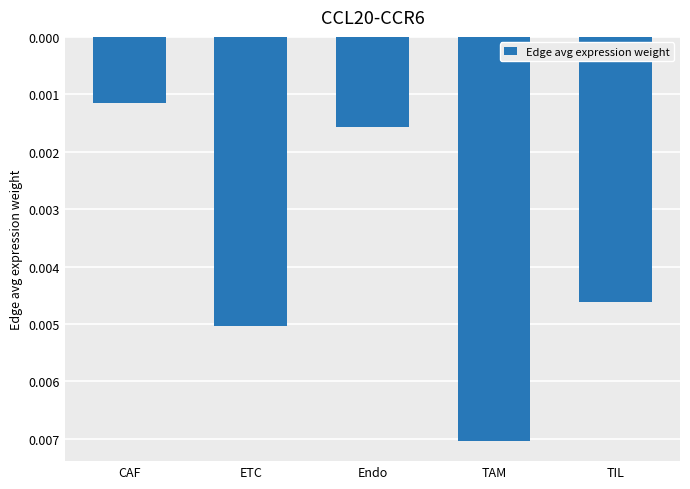

Rank the categories by value from highest to lowest.

TAM, ETC, TIL, Endo, CAF